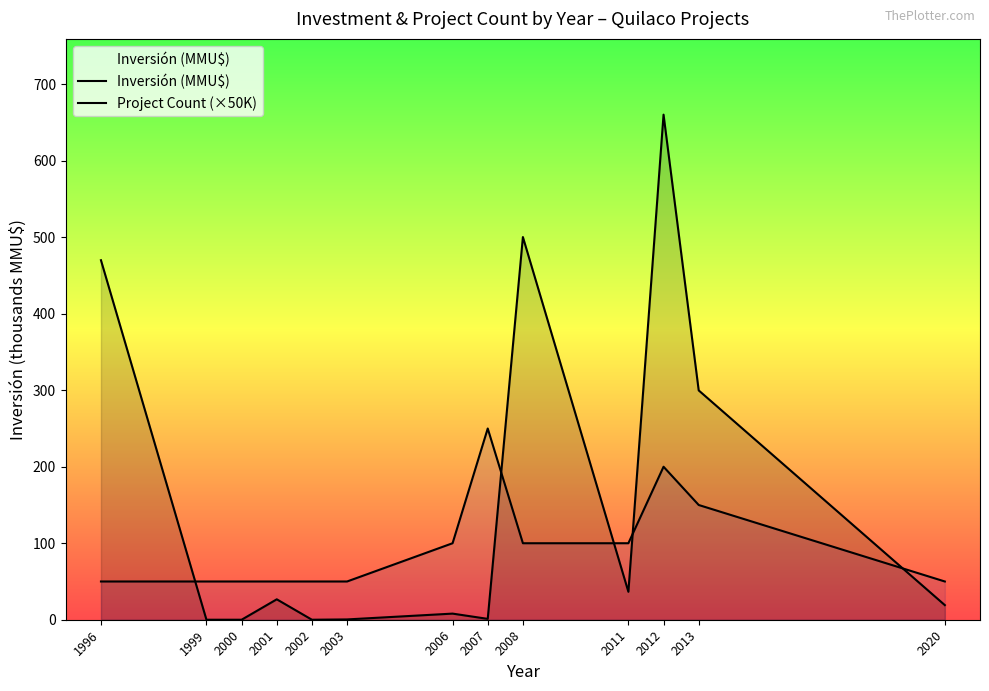

Reading left to right, what are all the values shown in this chart?

Inversión (MMU$): 1996=470.0	1999=0.0	2000=0.0	2001=26.7	2002=0.0	2003=0.4	2006=8.0	2007=1.1	2008=500.3	2011=36.5	2012=660.3	2013=299.8	2020=19.1
Project Count (×50K): 1996=50.0	1999=50.0	2000=50.0	2001=50.0	2002=50.0	2003=50.0	2006=100.0	2007=250.0	2008=100.0	2011=100.0	2012=200.0	2013=150.0	2020=50.0